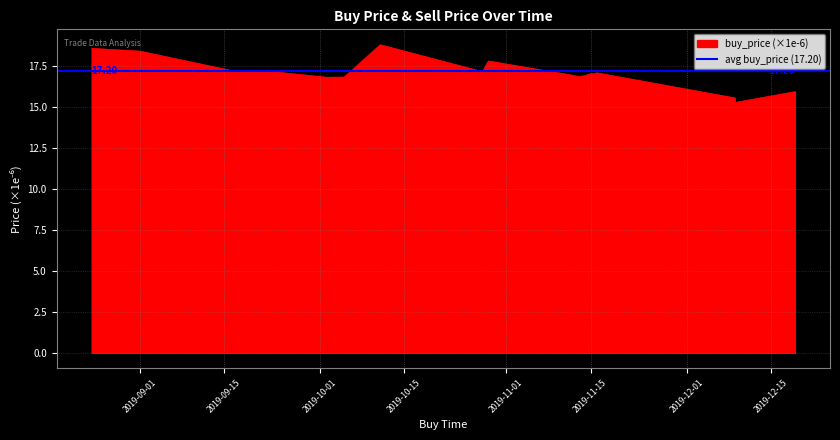

What is the change in value from 2019-09-17 to 2019-10-29?

+0.6